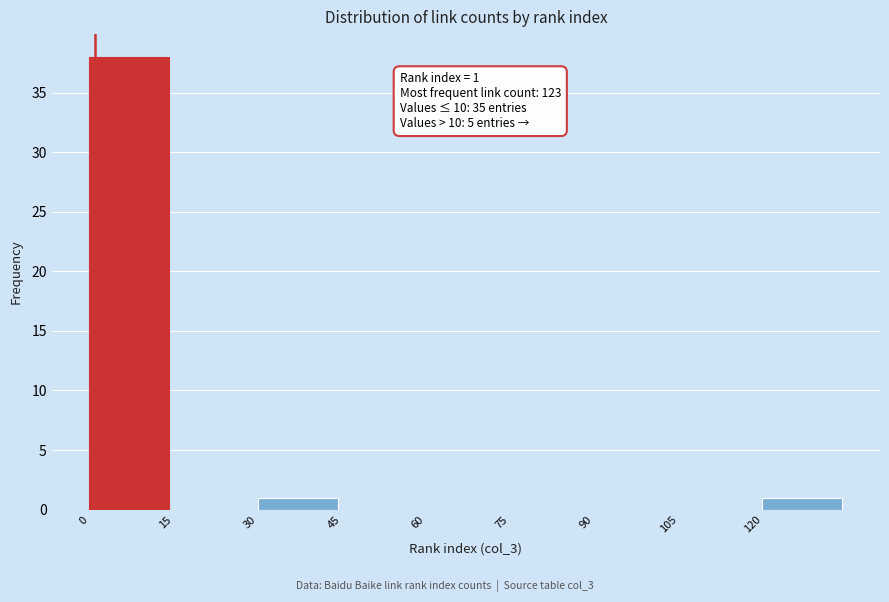

Over which range of the x-axis is the bar tallest?

0 to 15